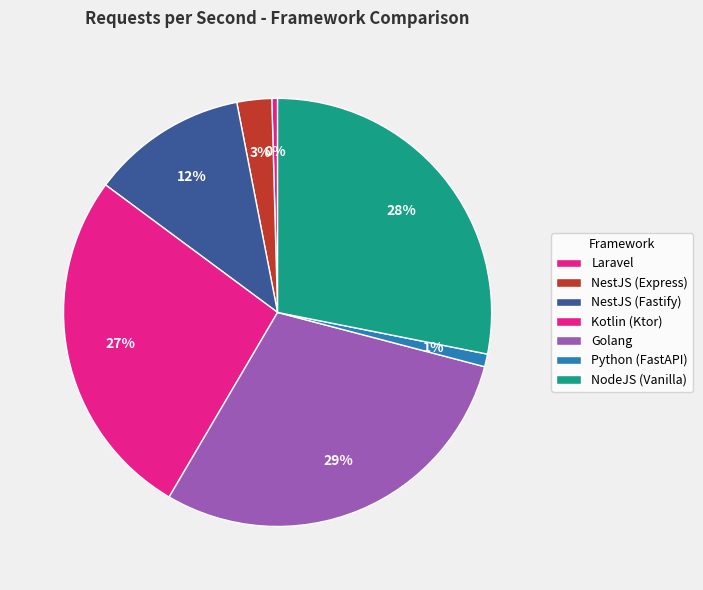

Is Python (FastAPI) the majority of the pie?

No